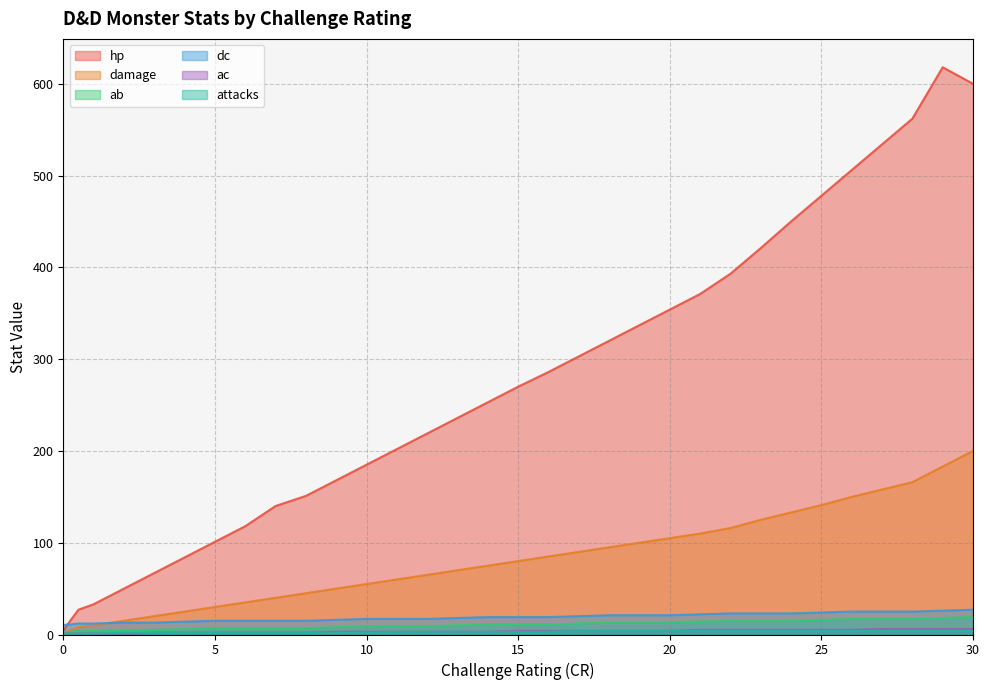

Is the value of hp at 19 greater than the value of dc at 0.125?

Yes